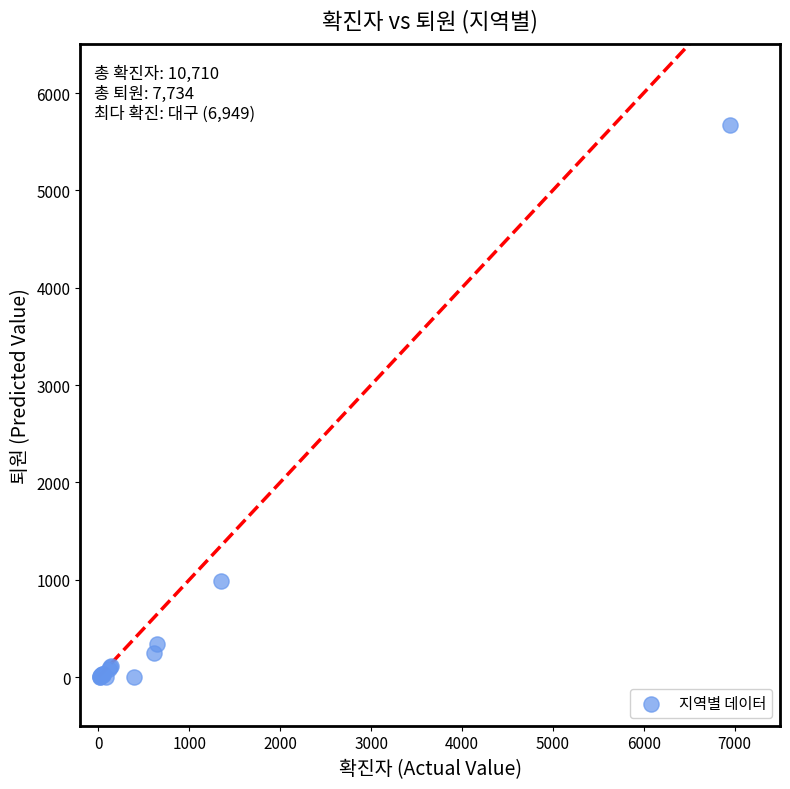

What Y value in the scatter plot is closest to 2837?

989